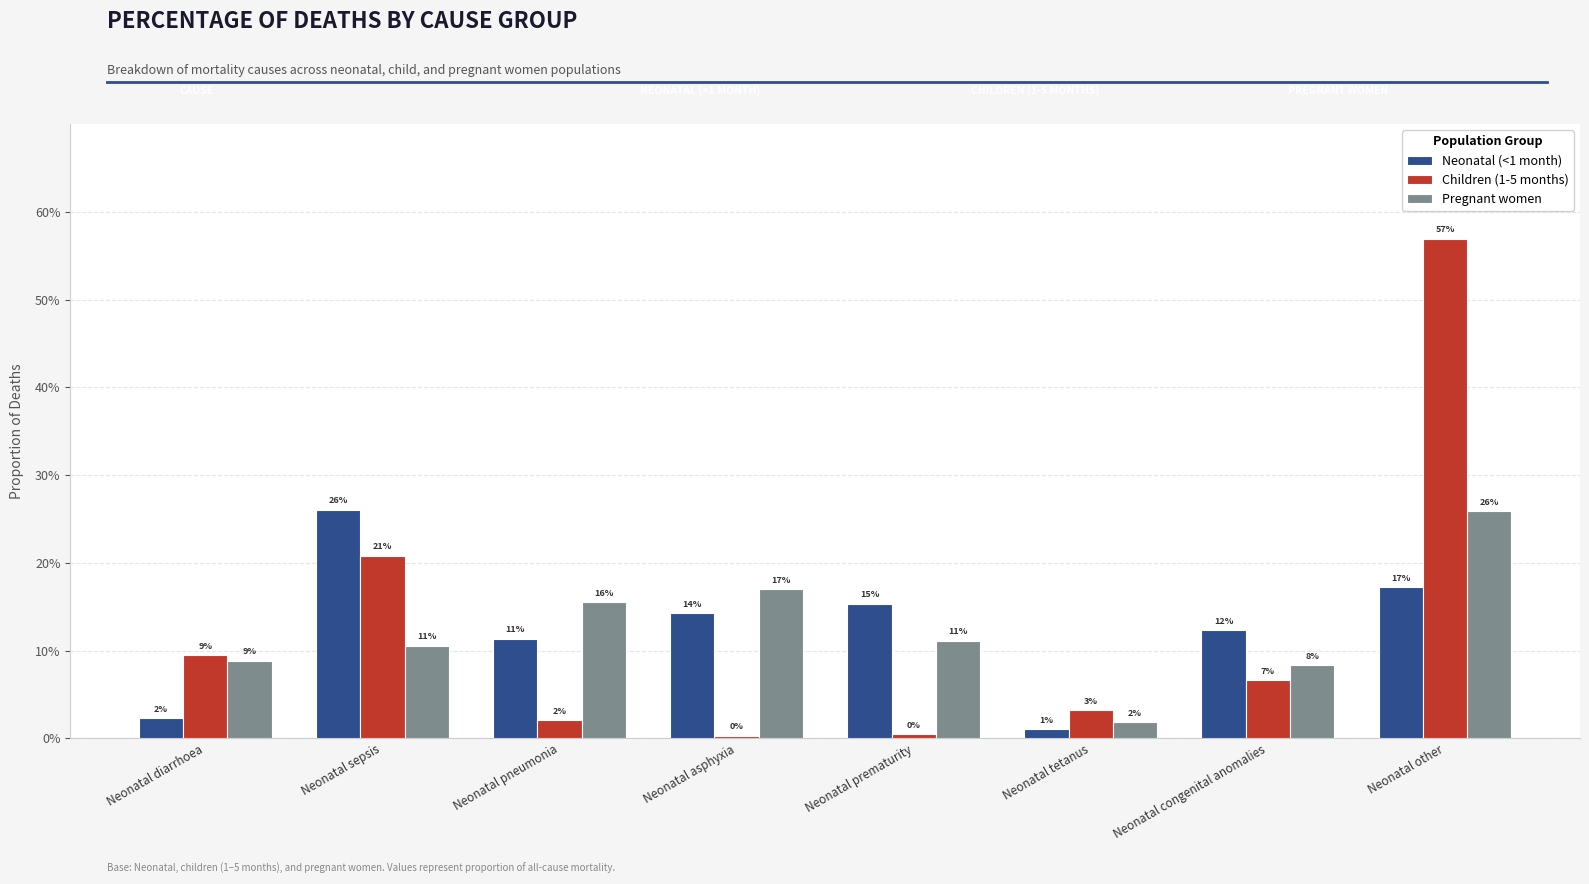

At which label is Pregnant women closest to 0?

Neonatal tetanus